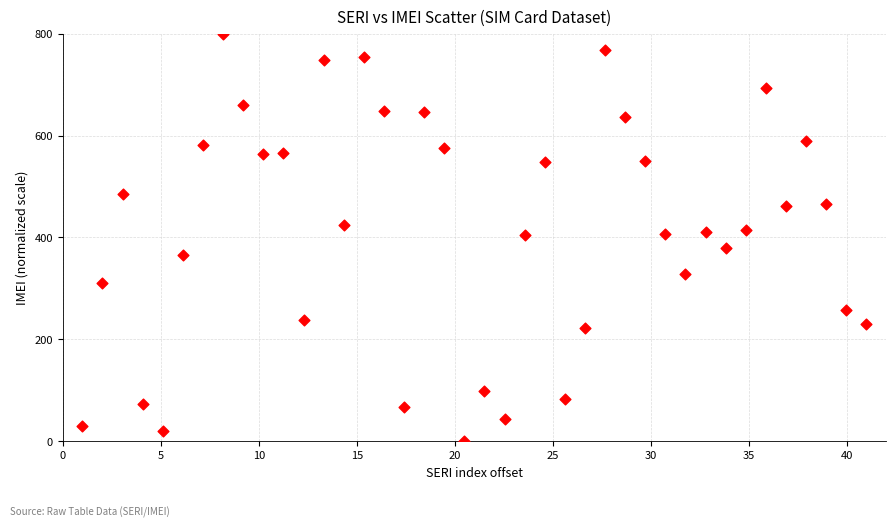

What is the range of X values (max minus min)?

40.0